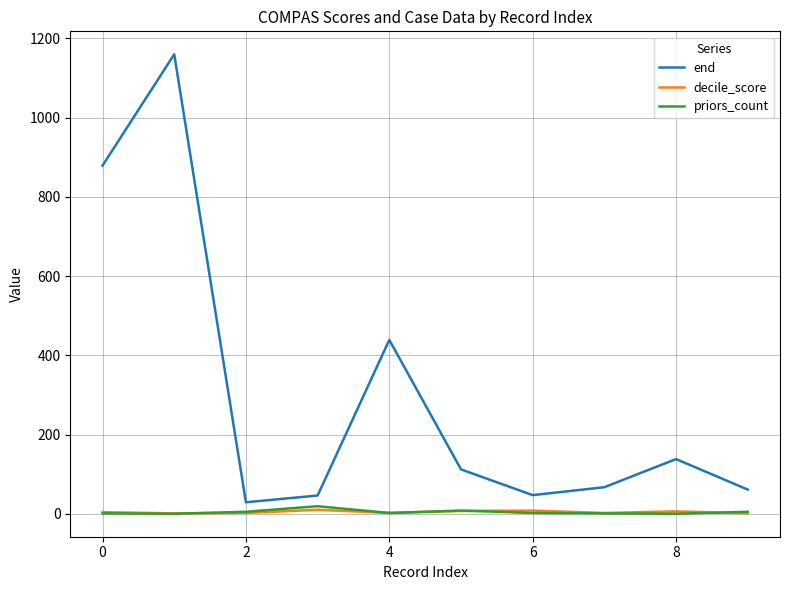

Which series has the largest total across all categories?

end